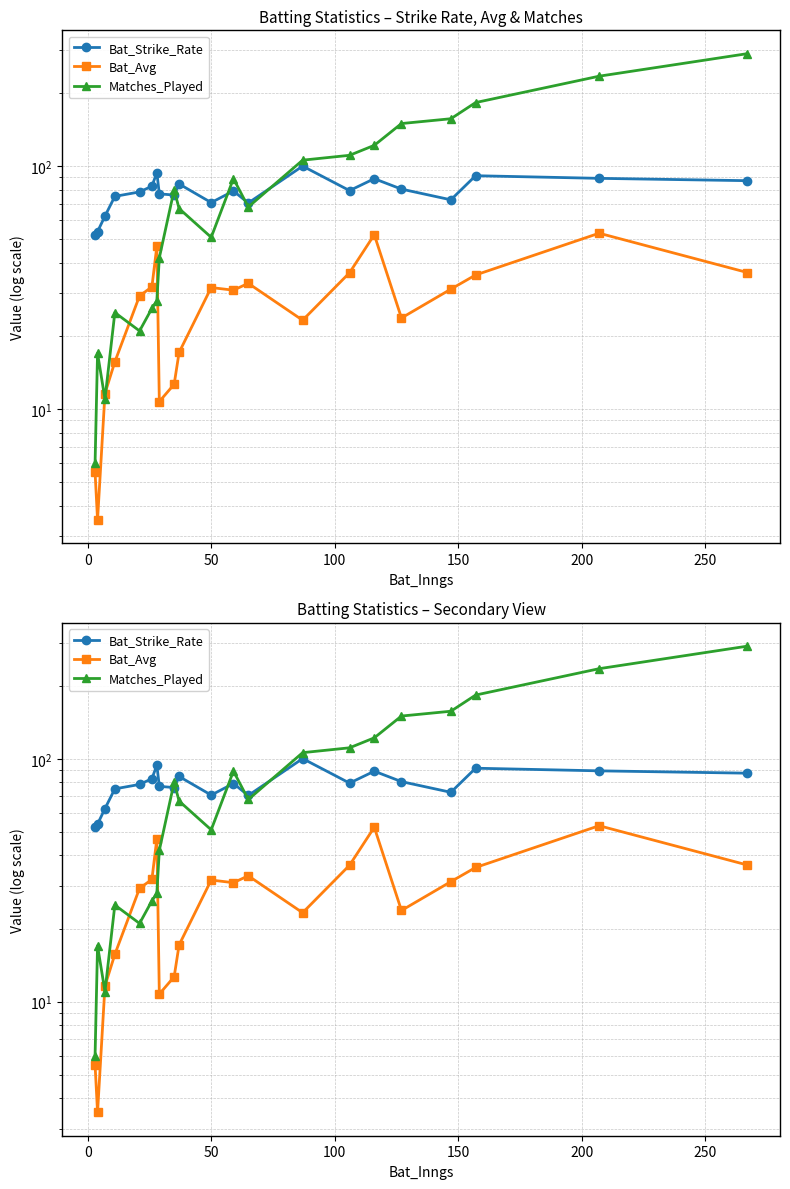

How many intersections are there between Bat_Strike_Rate and Matches_Played?

5